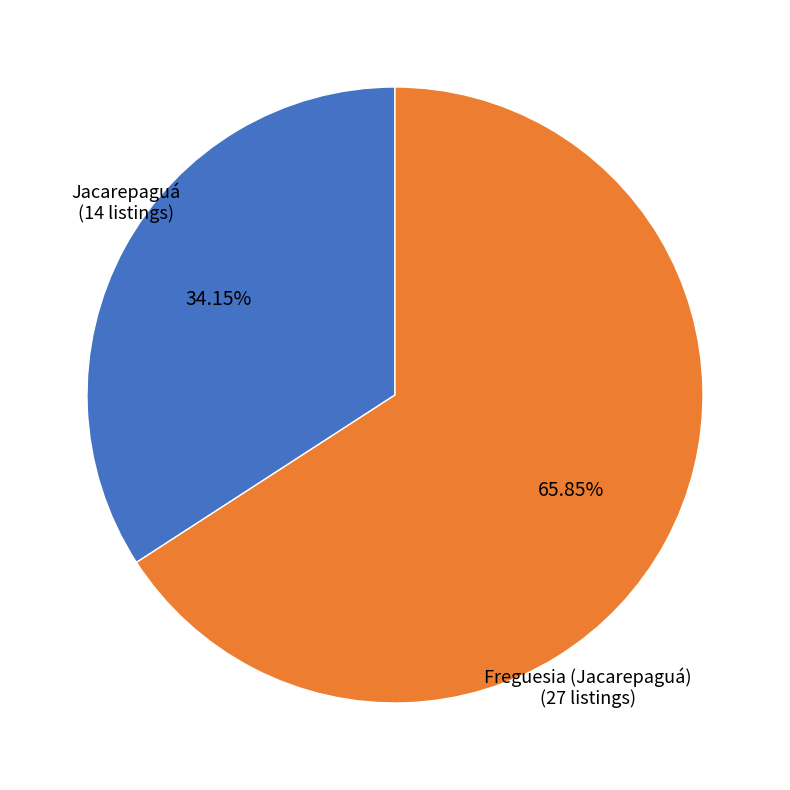

Count the number of slices in the pie.

2